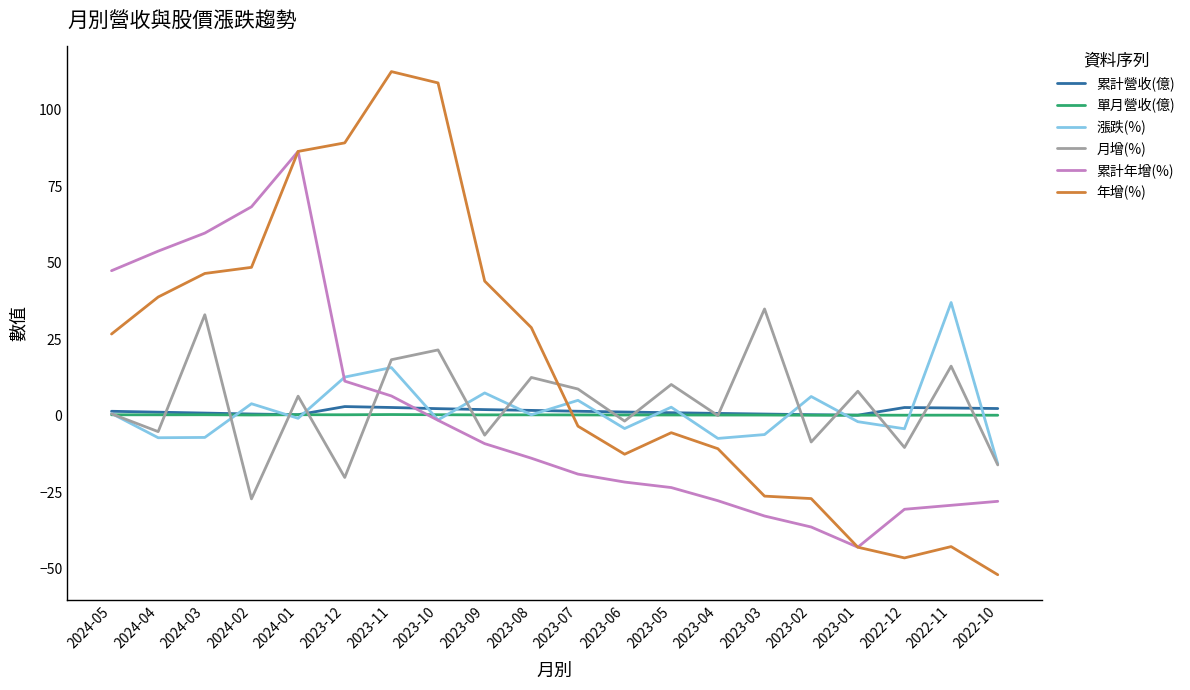

At how many categories does at least one series exceed 88?

3